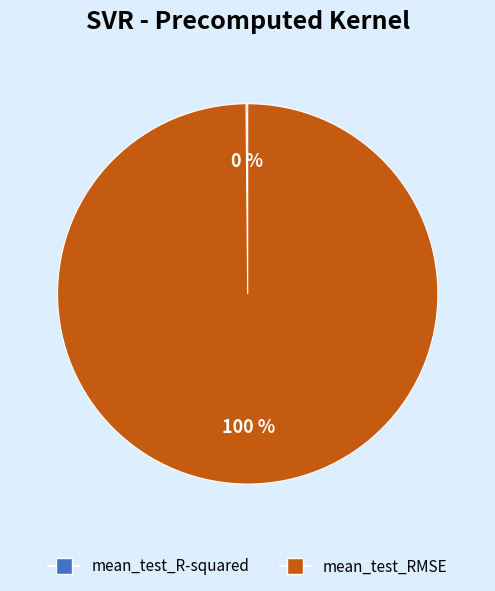

To the nearest percent, what percentage of the pie is mean_test_RMSE?

100%